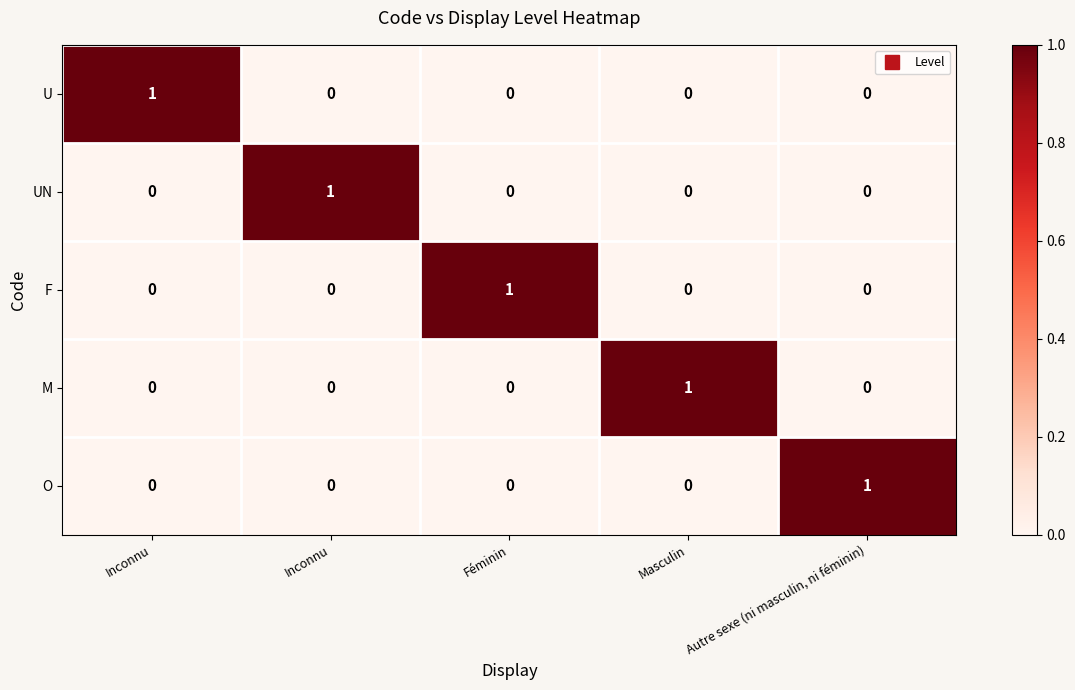

How many values in the F series exceed 0?

1